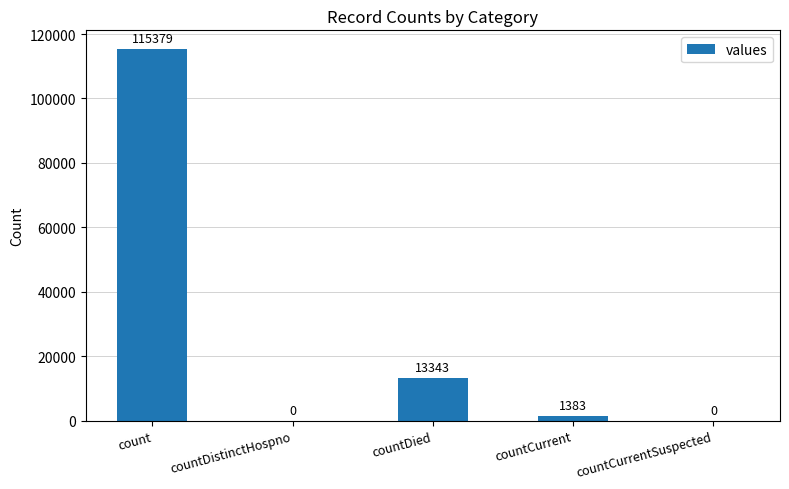

At which category does the chart reach its peak across all series?

count